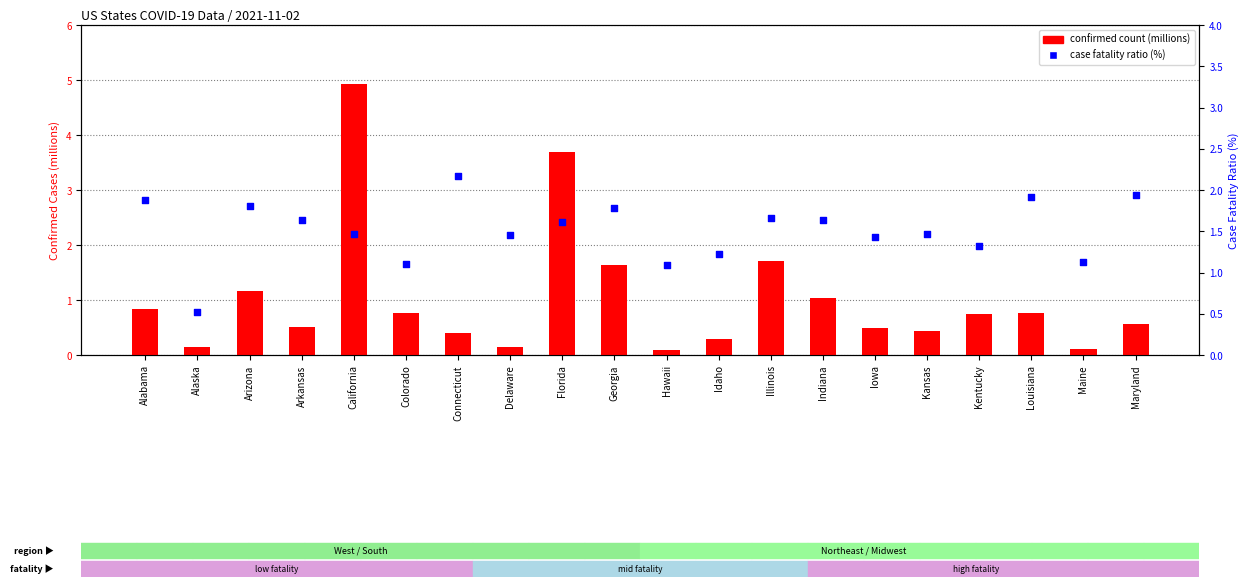

At which category is the sum across all series the highest?

California